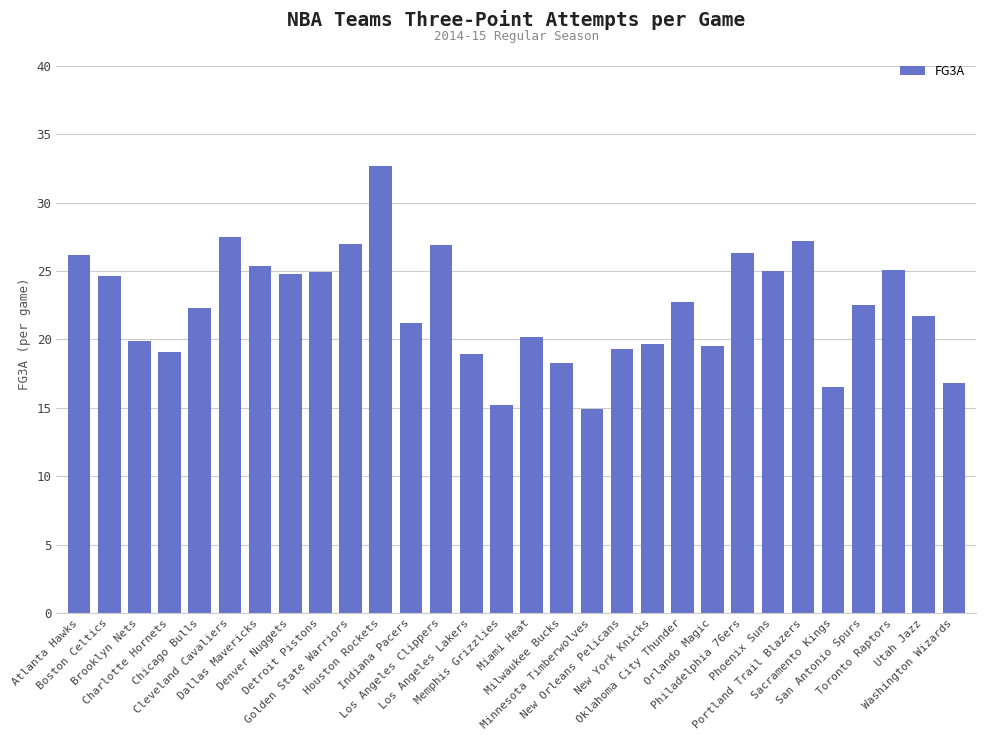

What is the label of the 2nd bar from the right?

Utah Jazz